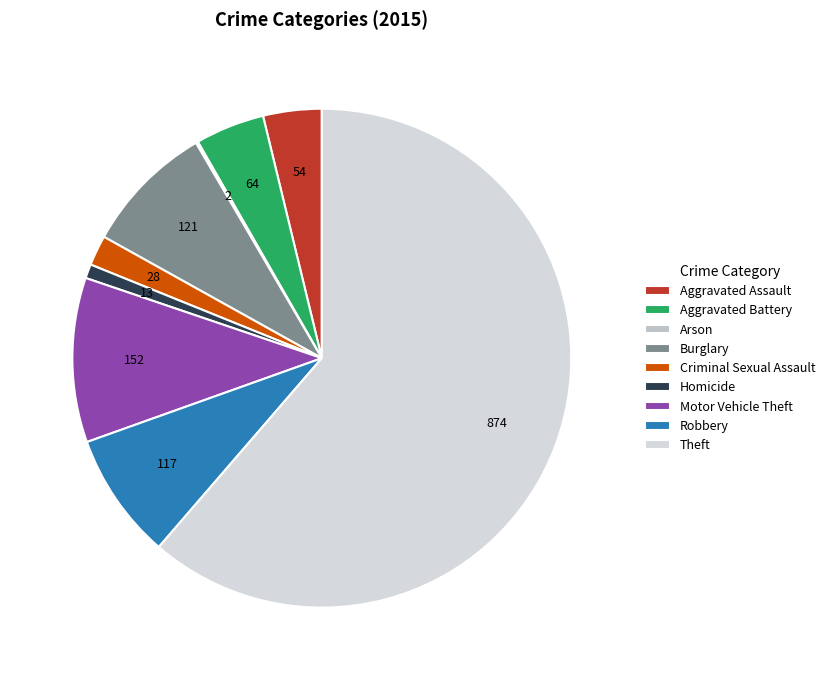

What is the total percentage of Homicide and Arson?

1.1%